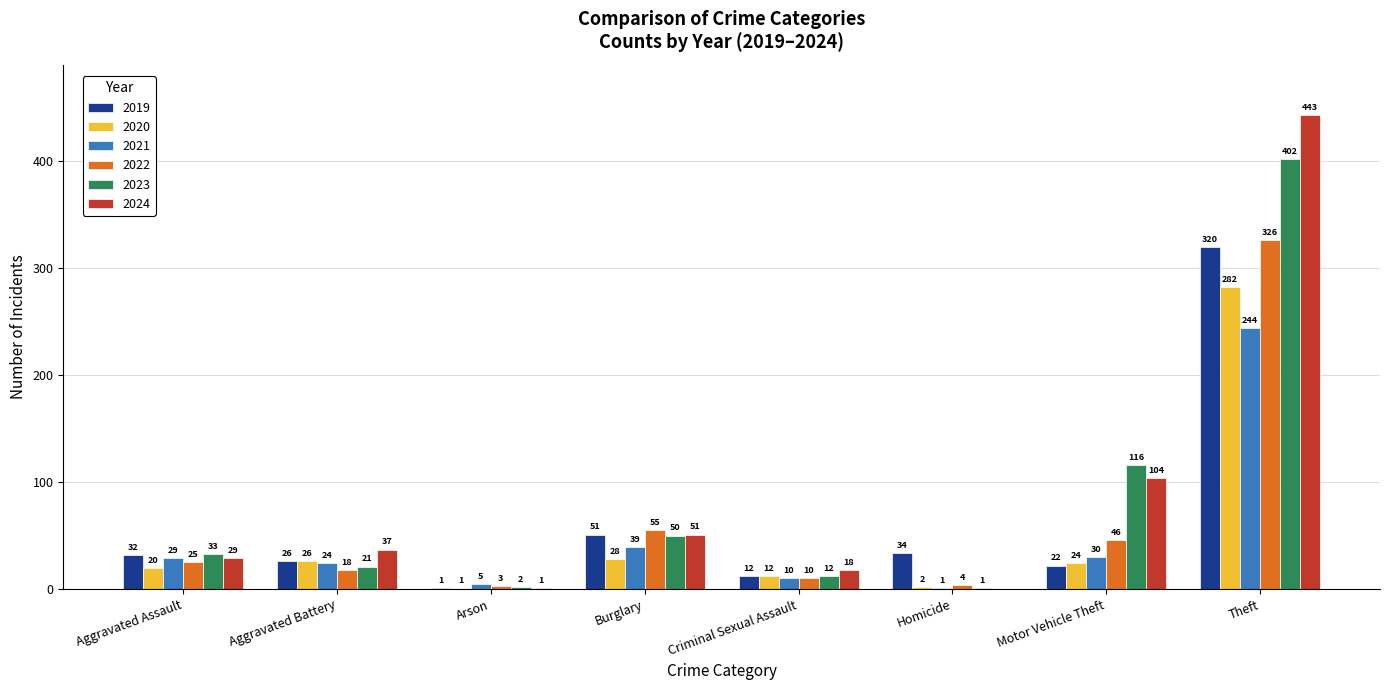

What is the maximum value for 2023?

402